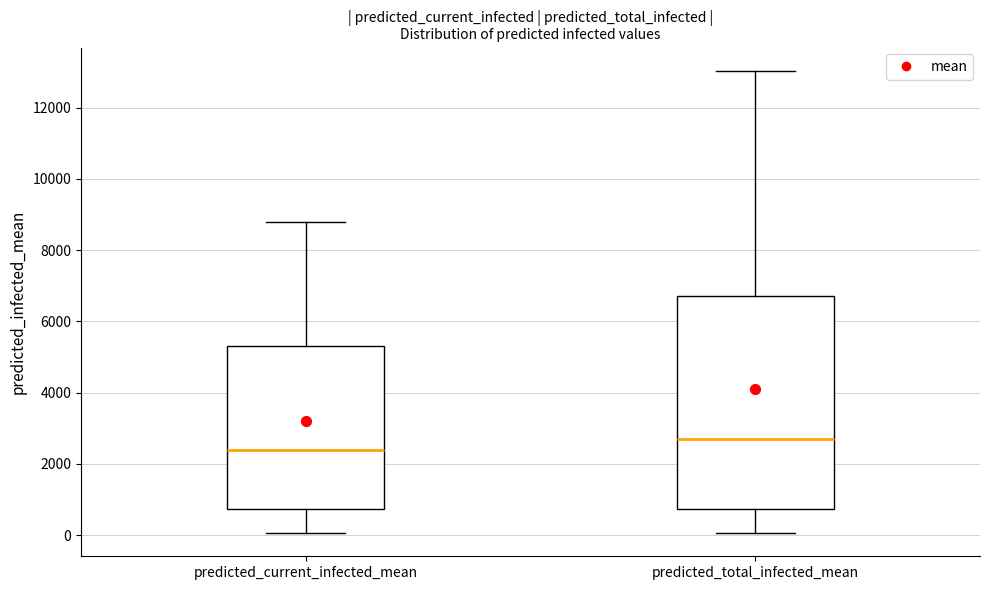

Comparing the boxes themselves (not the whiskers), which one is the tallest?

predicted_total_infected_mean